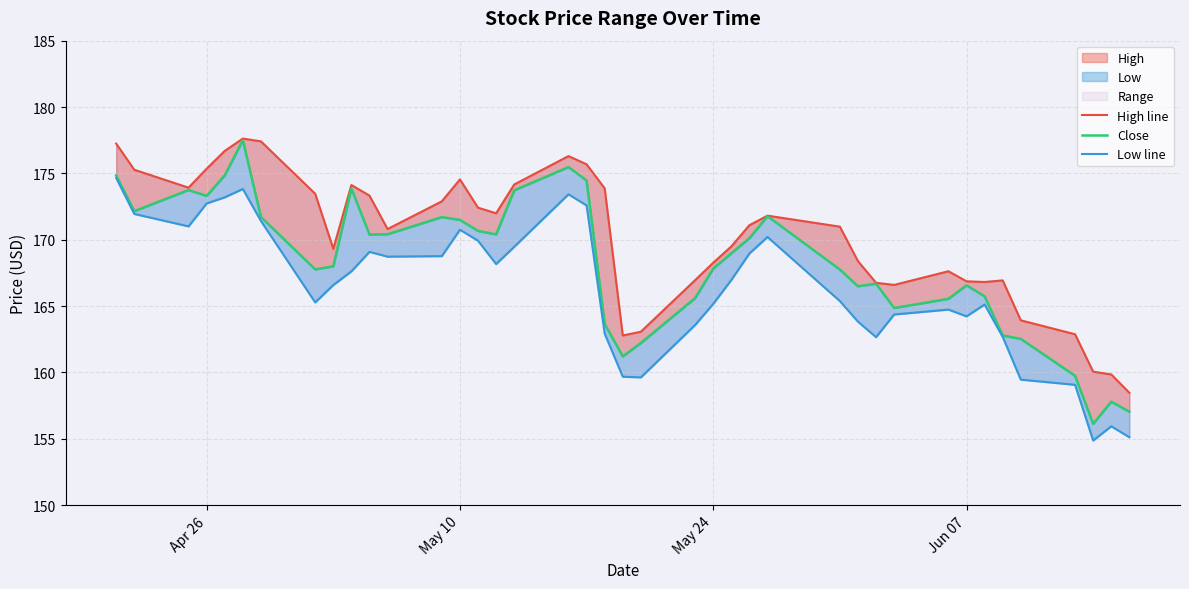

List the series in order of their peak value, lowest first.

Low line, Close, High line